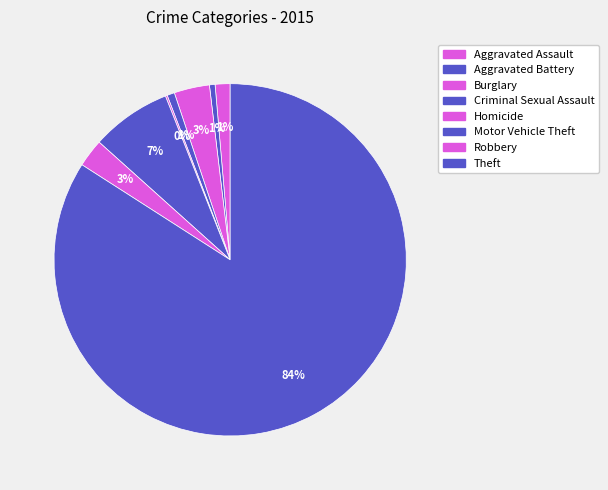

Rank the categories by value from highest to lowest.

Theft, Motor Vehicle Theft, Burglary, Robbery, Aggravated Assault, Criminal Sexual Assault, Aggravated Battery, Homicide